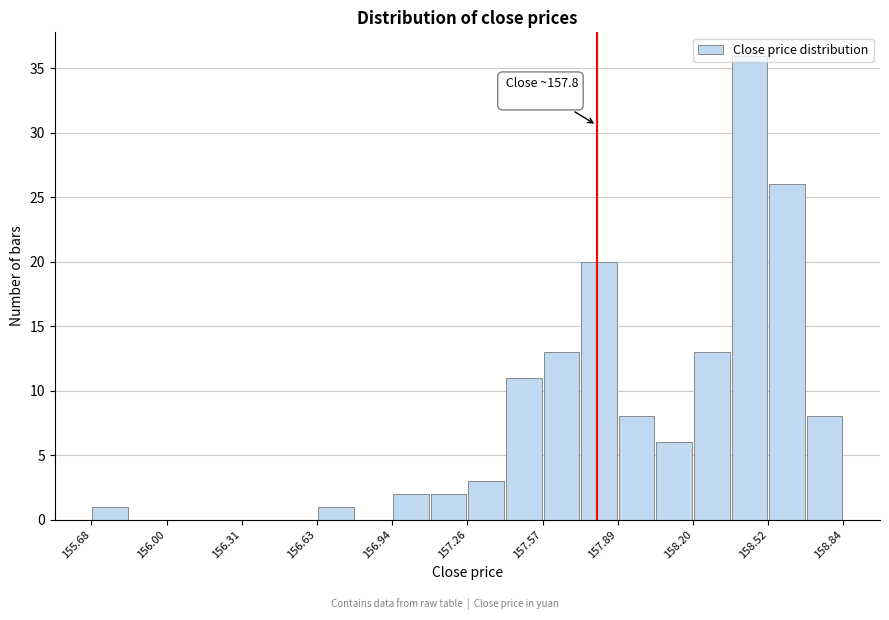

Read against the x-axis, roughly where is the centre of the tallest bar?

158.45